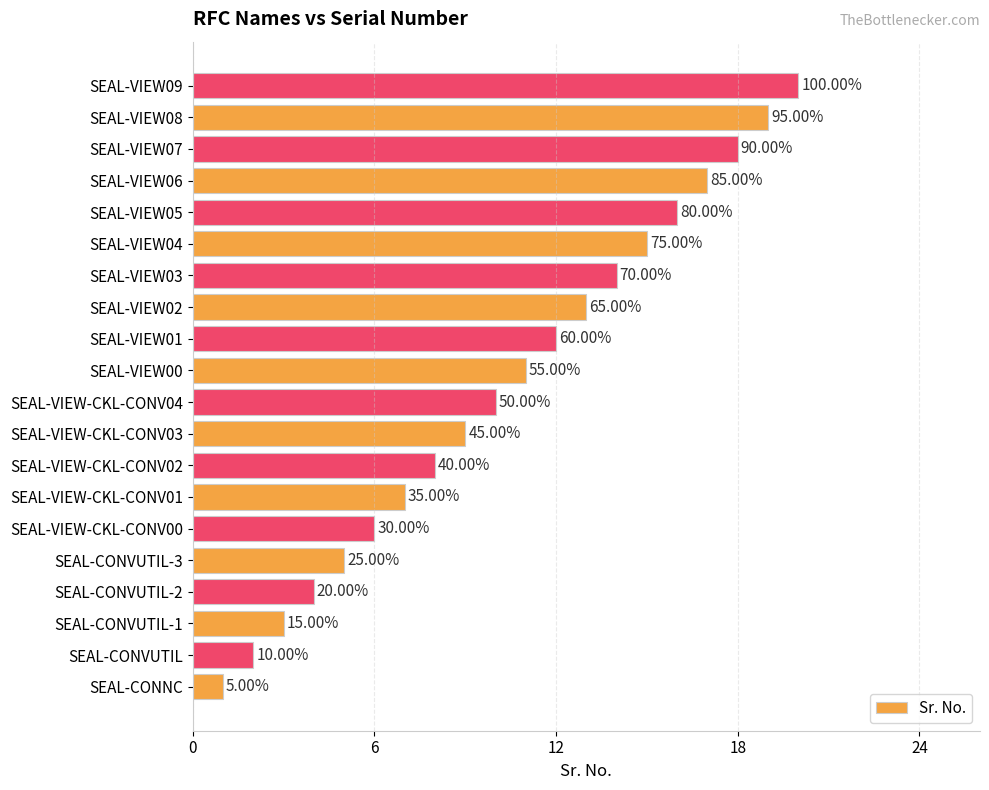

Are the bars horizontal?

Yes